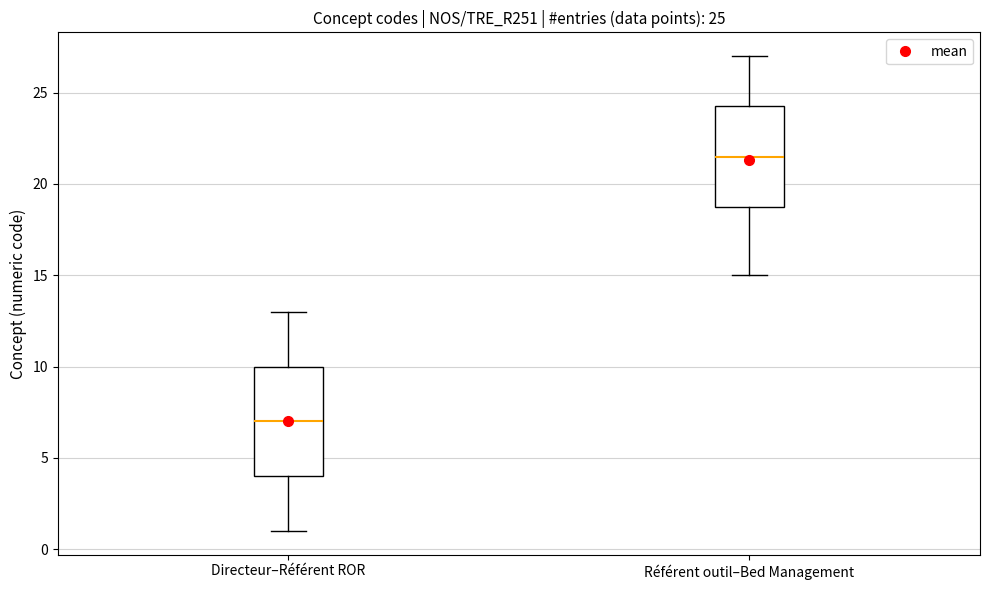

Which box's median line is the highest?

Référent outil–Bed Management